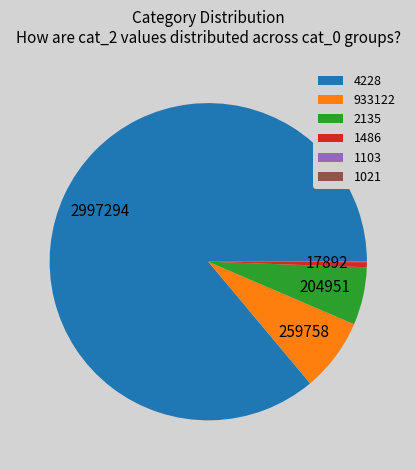

Does 1486 represent more than half of the total?

No